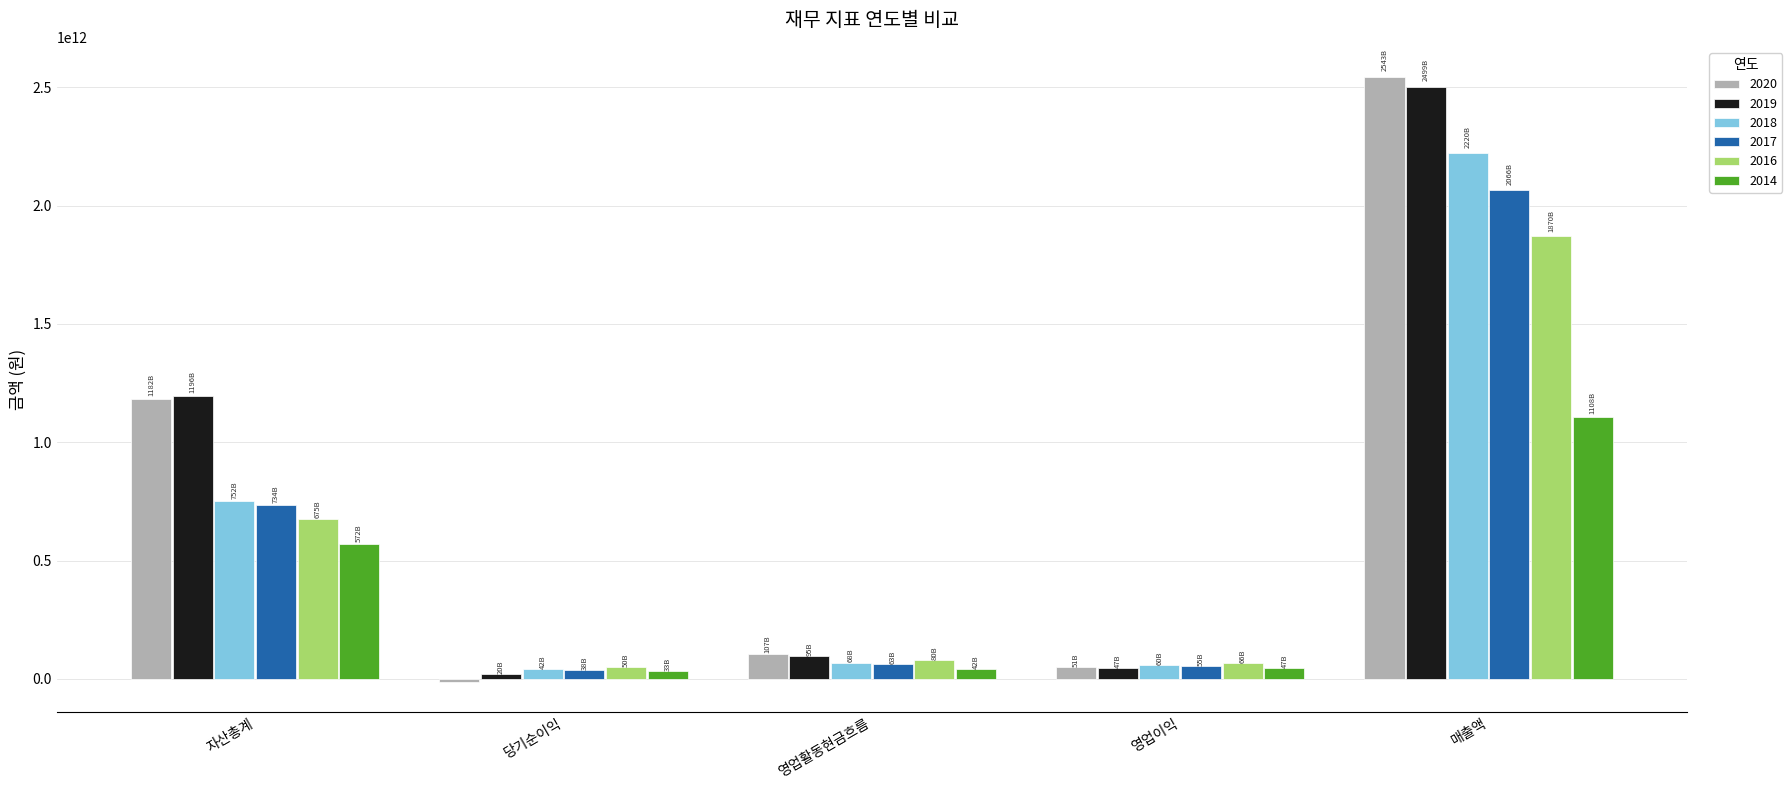

What is the difference between the 2019 values at 자산총계 and 영업이익?

1149315372428